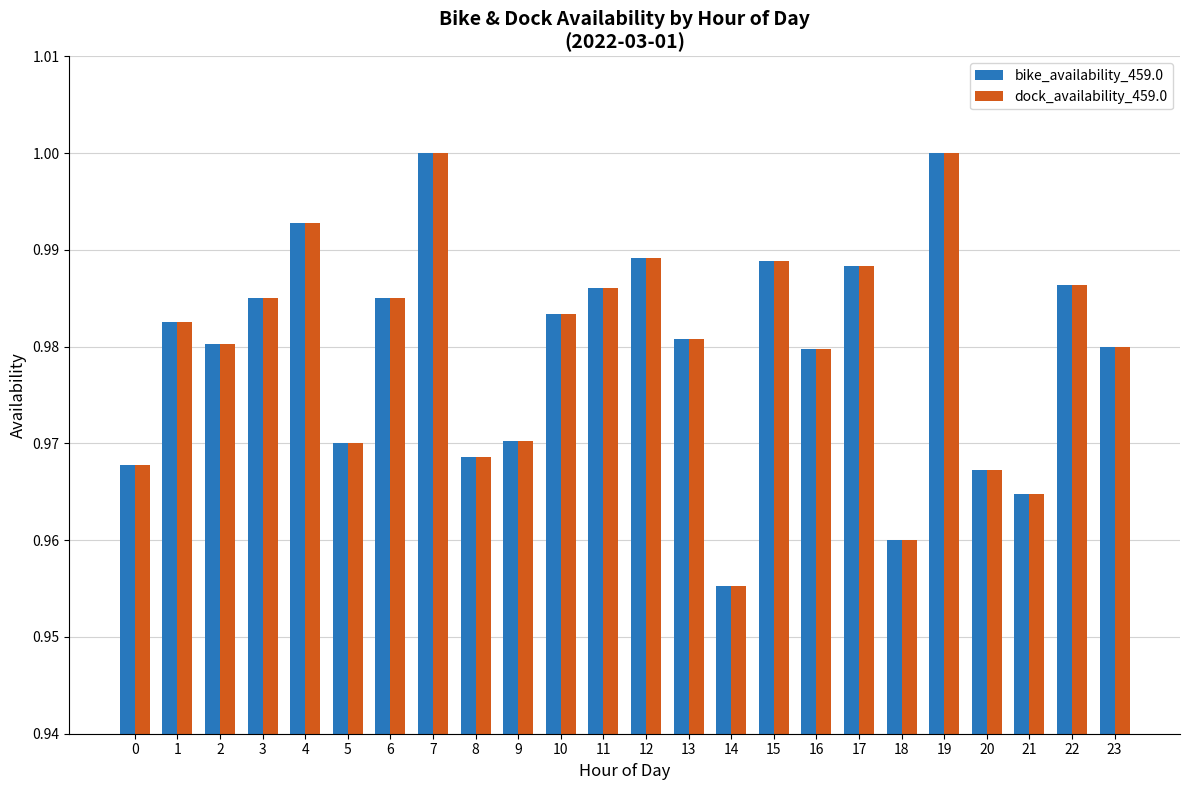

The bike_availability_459.0 series shows 1.0 at 0. True or false?

True